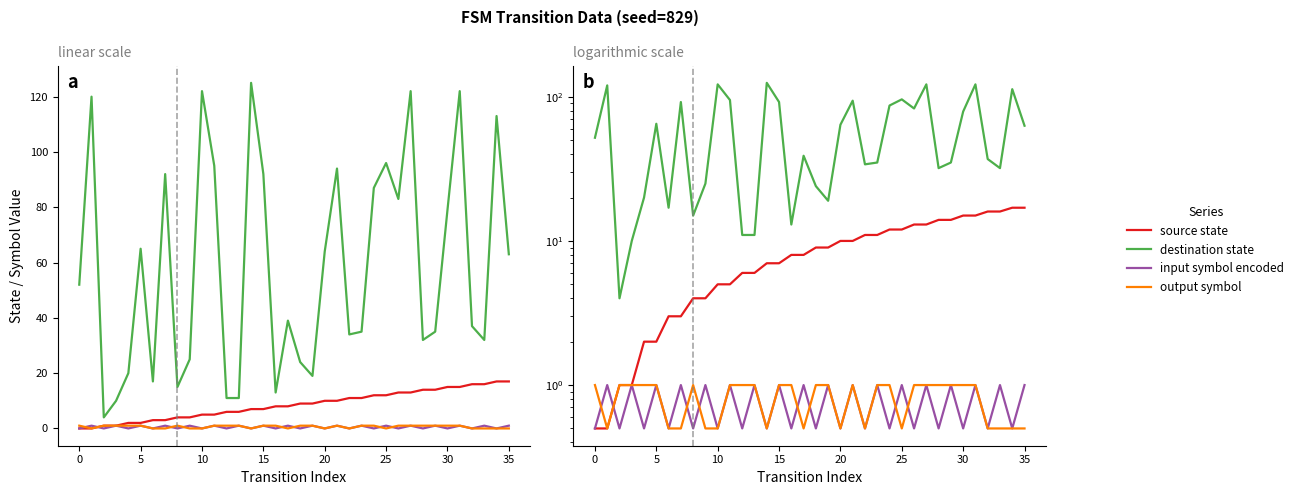

Reading left to right, extract all data points from this chart.

source state: 0.5	0.5	1.0	1.0	2.0	2.0	3.0	3.0	4.0	4.0	5.0	5.0	6.0	6.0	7.0	7.0	8.0	8.0	9.0	9.0	10.0	10.0	11.0	11.0	12.0	12.0	13.0	13.0	14.0	14.0	15.0	15.0	16.0	16.0	17.0	17.0
destination state: 52.0	120.0	4.0	10.0	20.0	65.0	17.0	92.0	15.0	25.0	122.0	95.0	11.0	11.0	125.0	92.0	13.0	39.0	24.0	19.0	64.0	94.0	34.0	35.0	87.0	96.0	83.0	122.0	32.0	35.0	79.0	122.0	37.0	32.0	113.0	63.0
input symbol encoded: 0.5	1.0	0.5	1.0	0.5	1.0	0.5	1.0	0.5	1.0	0.5	1.0	0.5	1.0	0.5	1.0	0.5	1.0	0.5	1.0	0.5	1.0	0.5	1.0	0.5	1.0	0.5	1.0	0.5	1.0	0.5	1.0	0.5	1.0	0.5	1.0
output symbol: 1.0	0.5	1.0	1.0	1.0	1.0	0.5	0.5	1.0	0.5	0.5	1.0	1.0	1.0	0.5	1.0	1.0	0.5	1.0	1.0	0.5	1.0	0.5	1.0	1.0	0.5	1.0	1.0	1.0	1.0	1.0	1.0	0.5	0.5	0.5	0.5